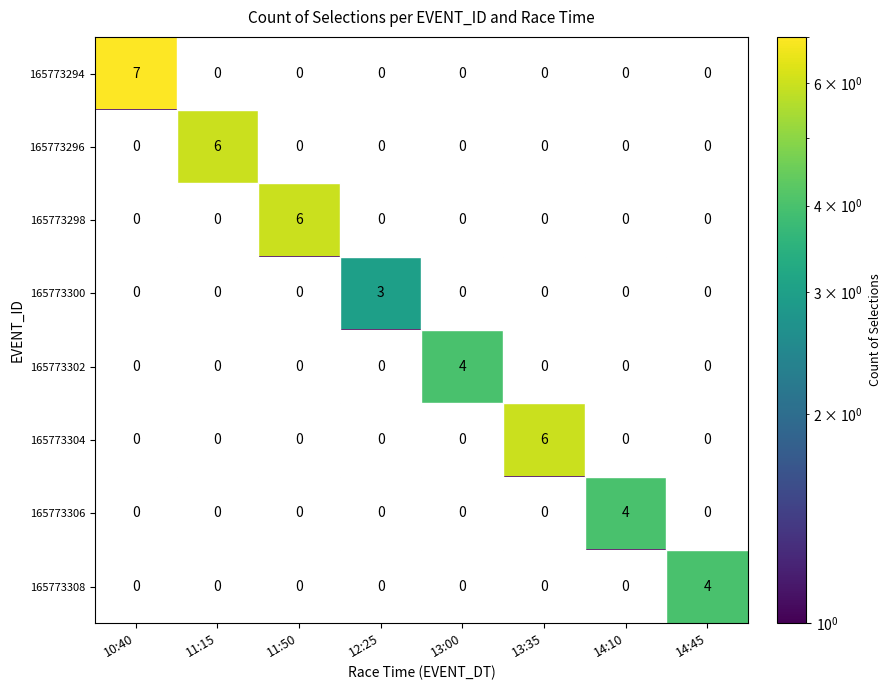

What is the greatest value displayed?

7